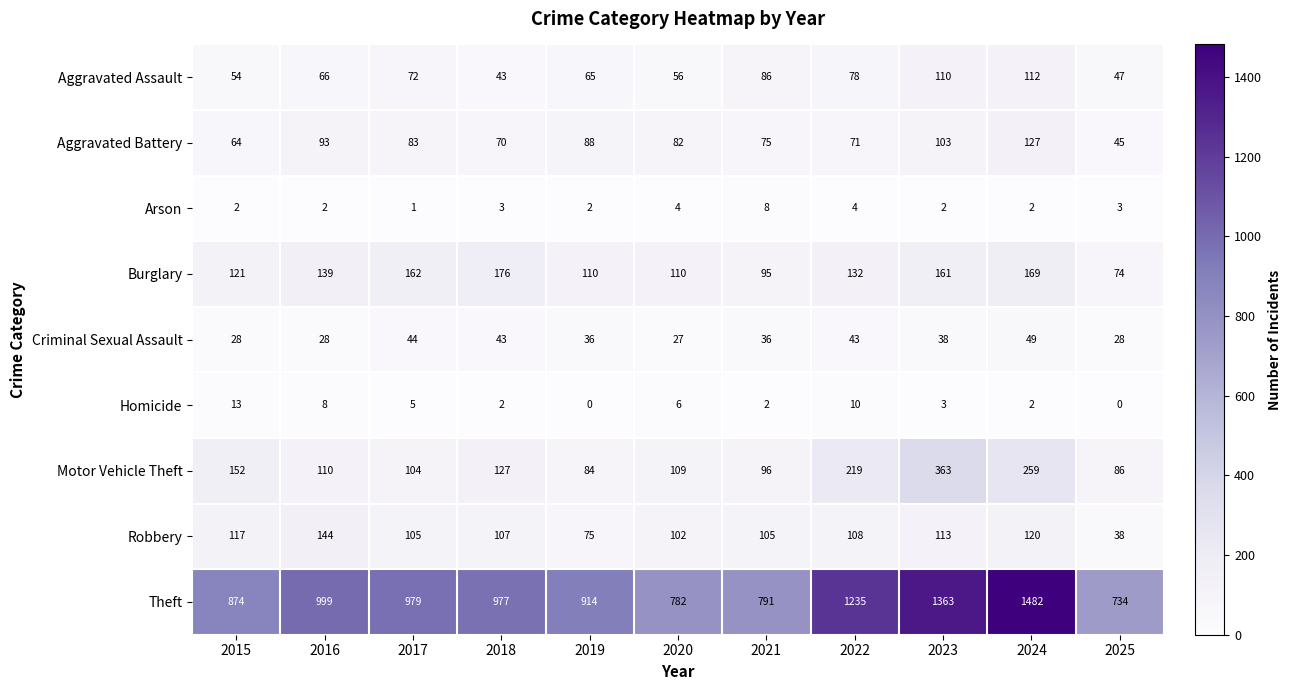

At how many categories does at least one series exceed 1426?

1